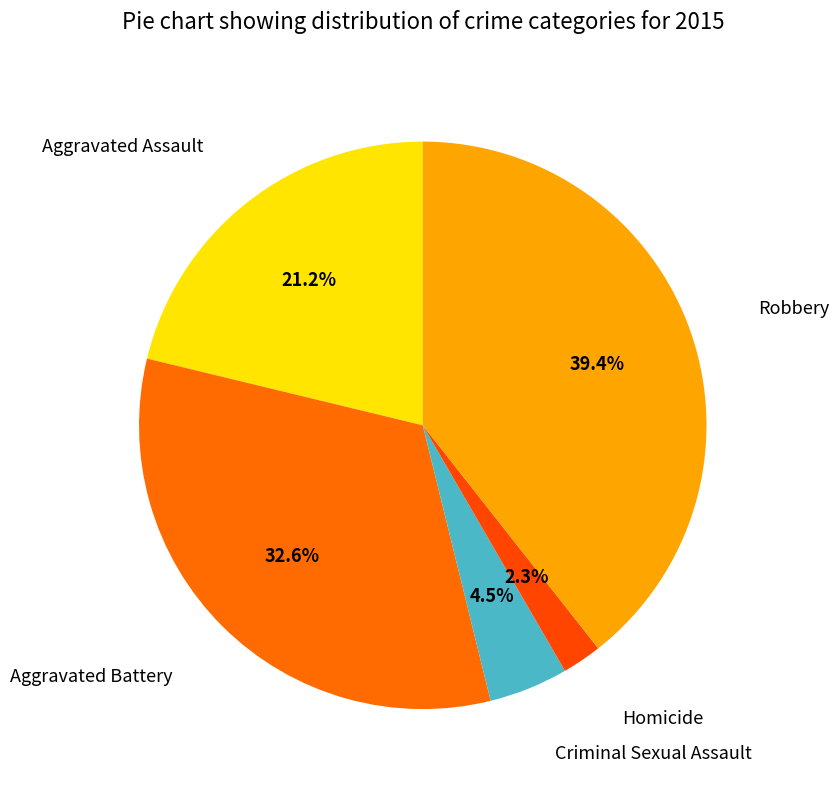

Is there any slice that represents more than half of the pie?

No